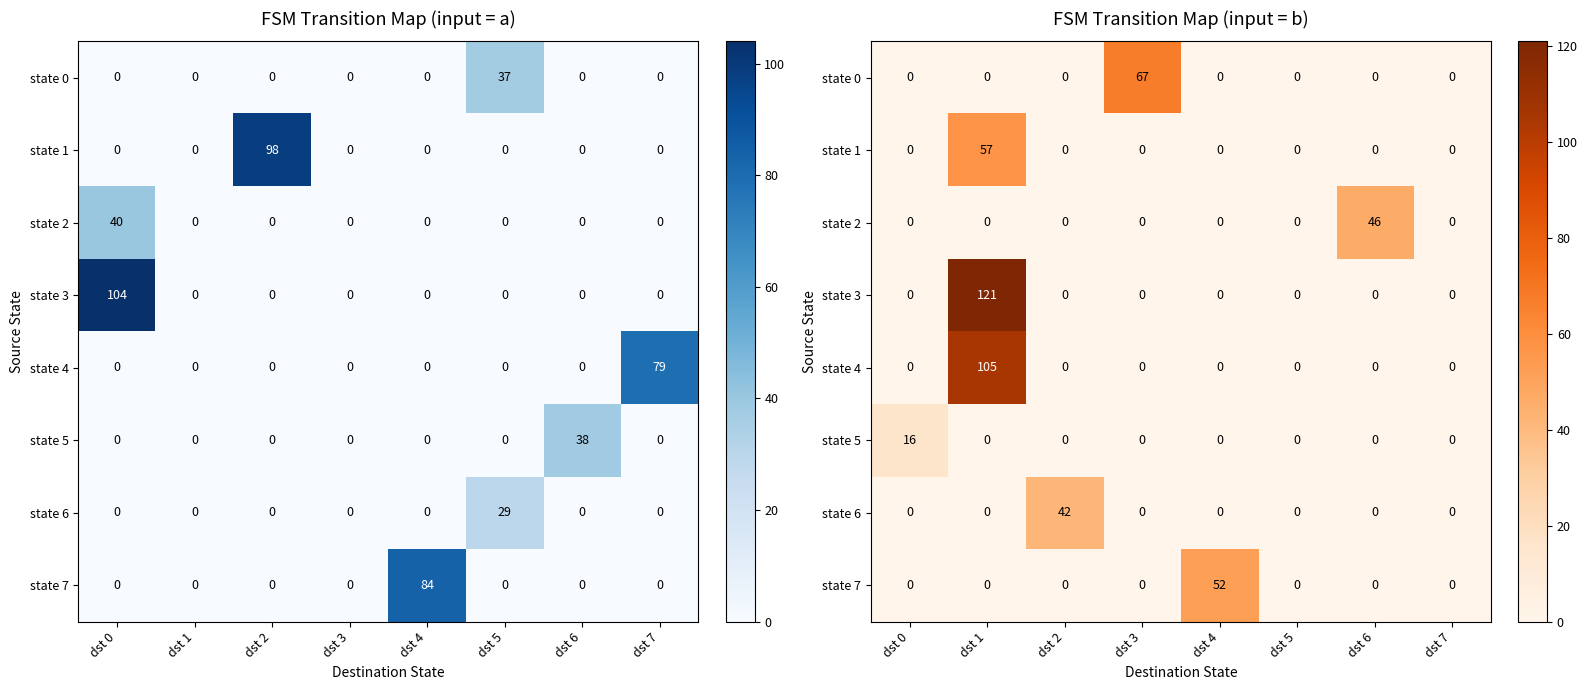

What is the total value across all series at dst 0?

16